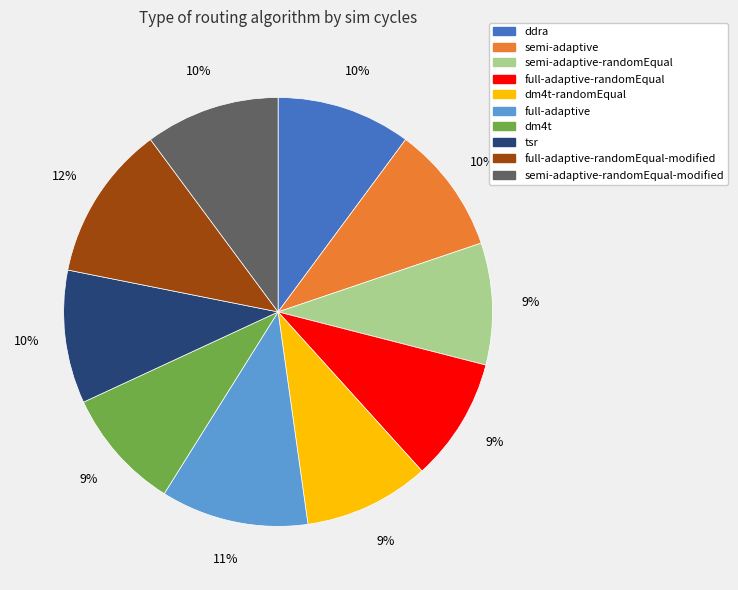

Is the sum of semi-adaptive and ddra greater than half?

No